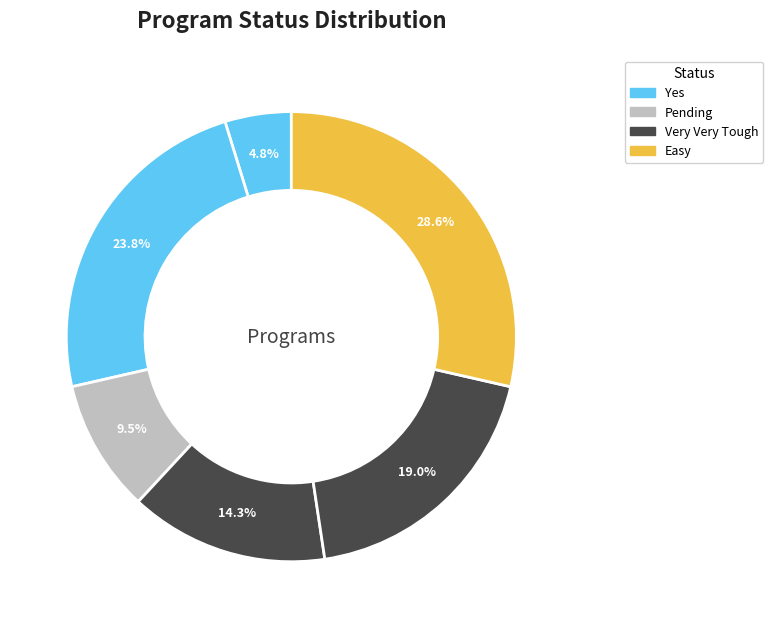

Is there a majority slice in this chart?

No